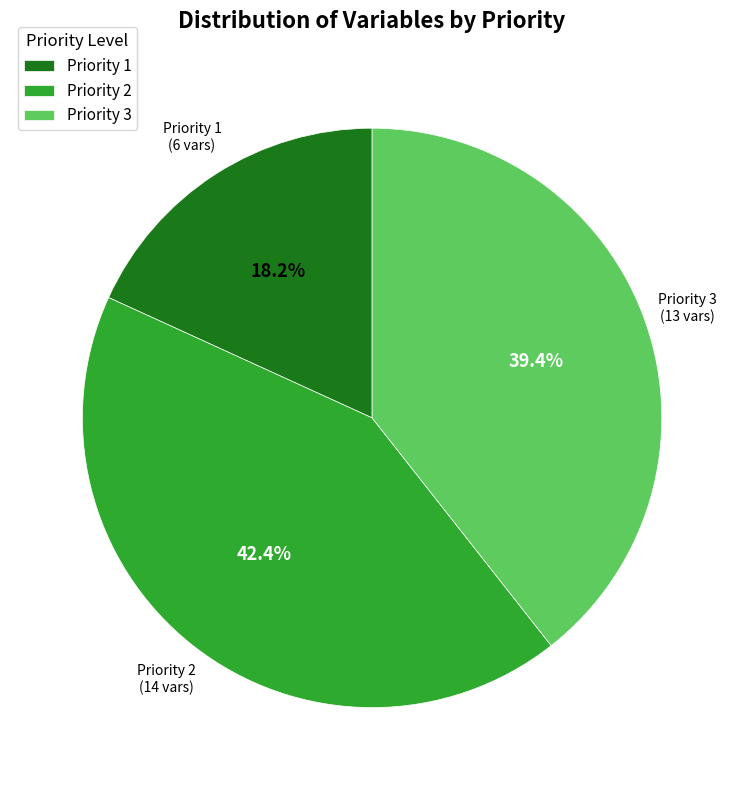

To the nearest percent, what is the average slice percentage?

33%